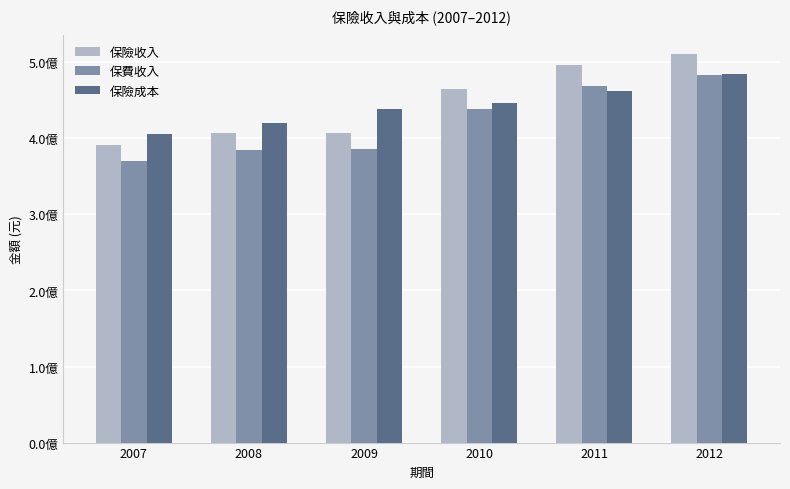

Reading left to right, extract all data points from this chart.

保險收入: 2007=391859575	2008=406752123	2009=407467830	2010=465179585	2011=496757191	2012=510746264
保費收入: 2007=370628410	2008=384884116	2009=385847232	2010=438659197	2011=469467978	2012=482851625
保險成本: 2007=405626953	2008=420707435	2009=439165937	2010=446665692	2011=462577174	2012=484214976